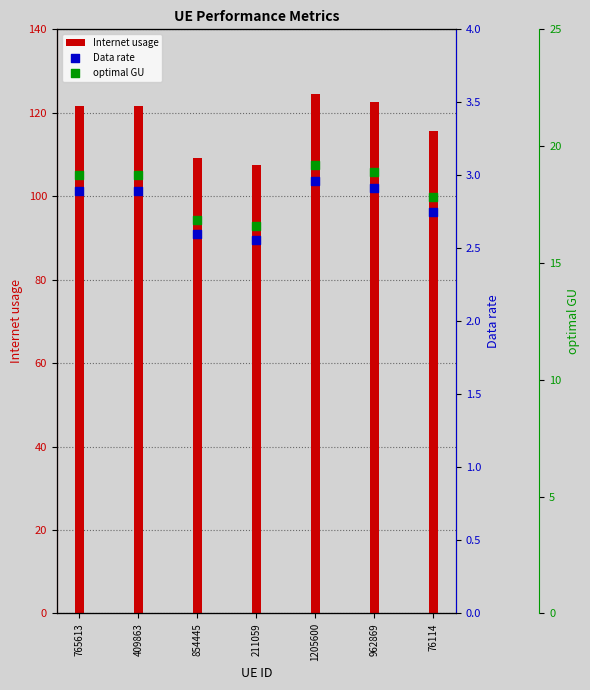

What is the total value across all series at 962869?

144.3